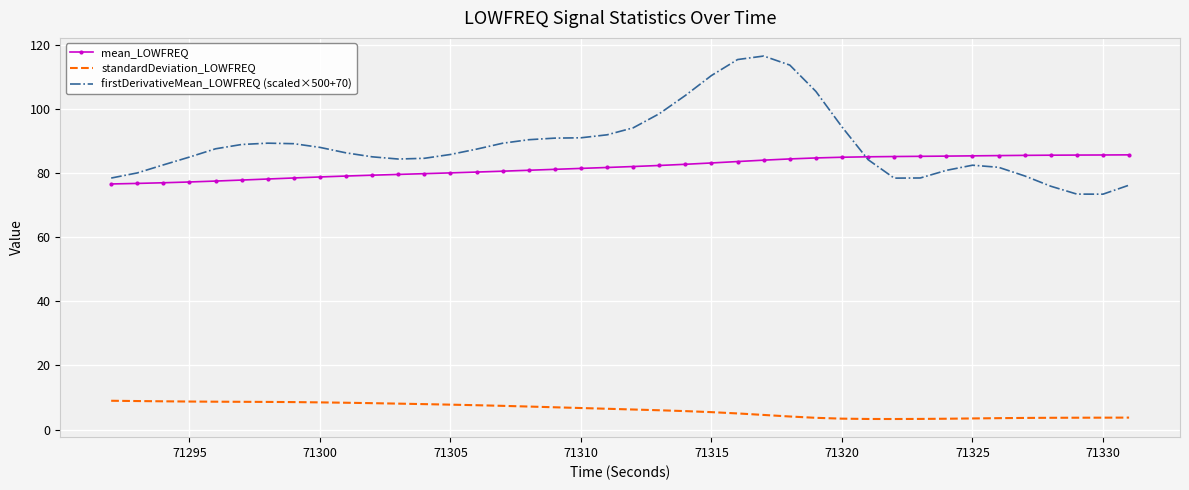

What is the highest value of the mean_LOWFREQ series?

85.6